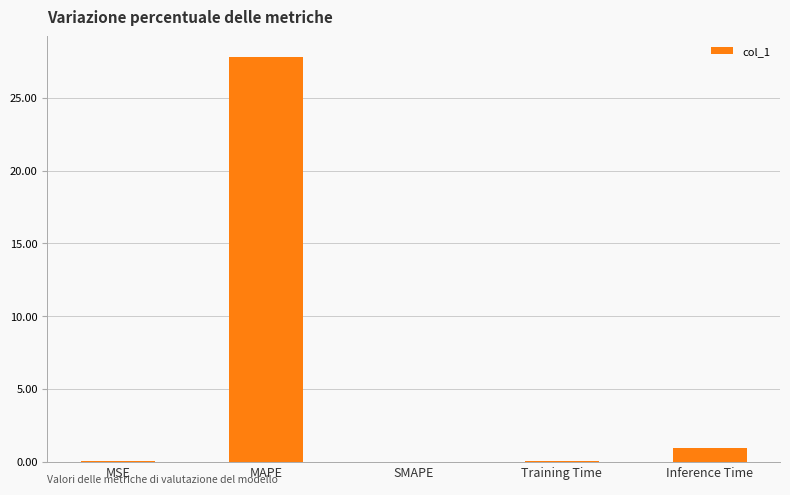

Count the number of data series in this chart.

1